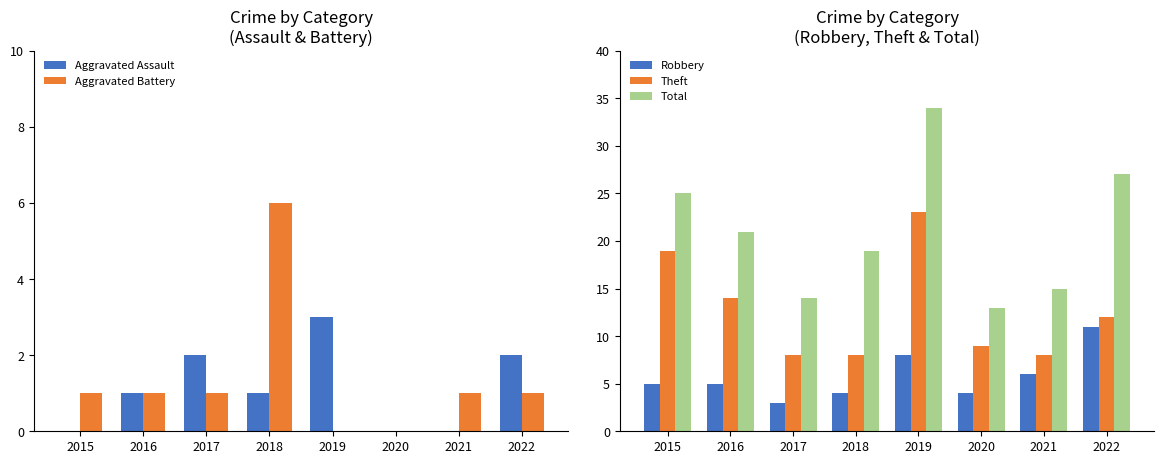

Reading left to right, what are all the values shown in this chart?

Aggravated Assault: 0	1	2	1	3	0	0	2
Aggravated Battery: 1	1	1	6	0	0	1	1
Robbery: 5	5	3	4	8	4	6	11
Theft: 19	14	8	8	23	9	8	12
Total: 25	21	14	19	34	13	15	27